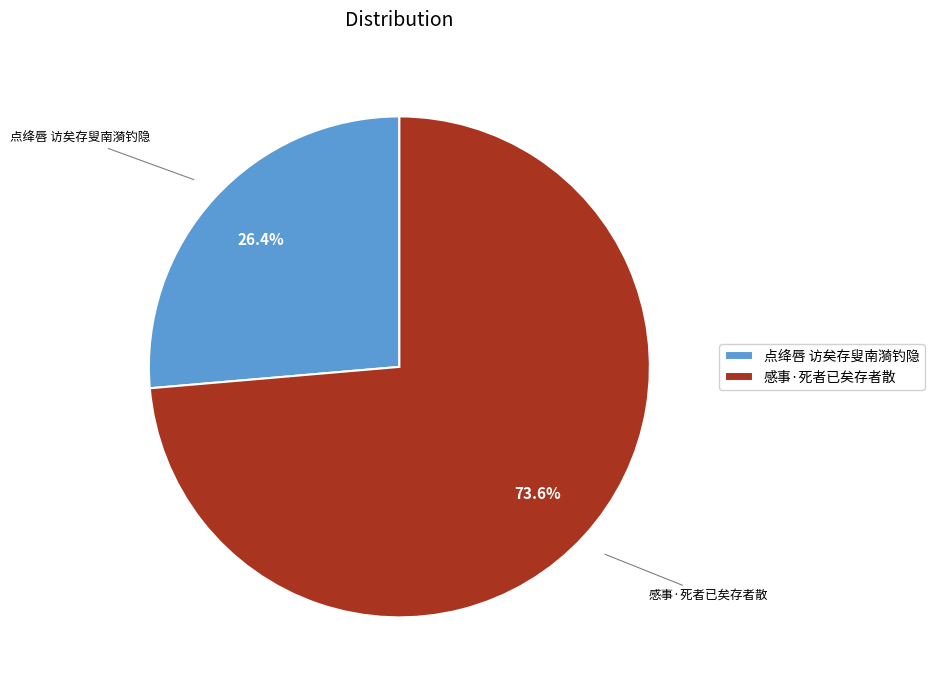

What is the ratio of the value at 点绛唇 访矣存叟南漪钓隐 to the value at 感事·死者已矣存者散?

0.4